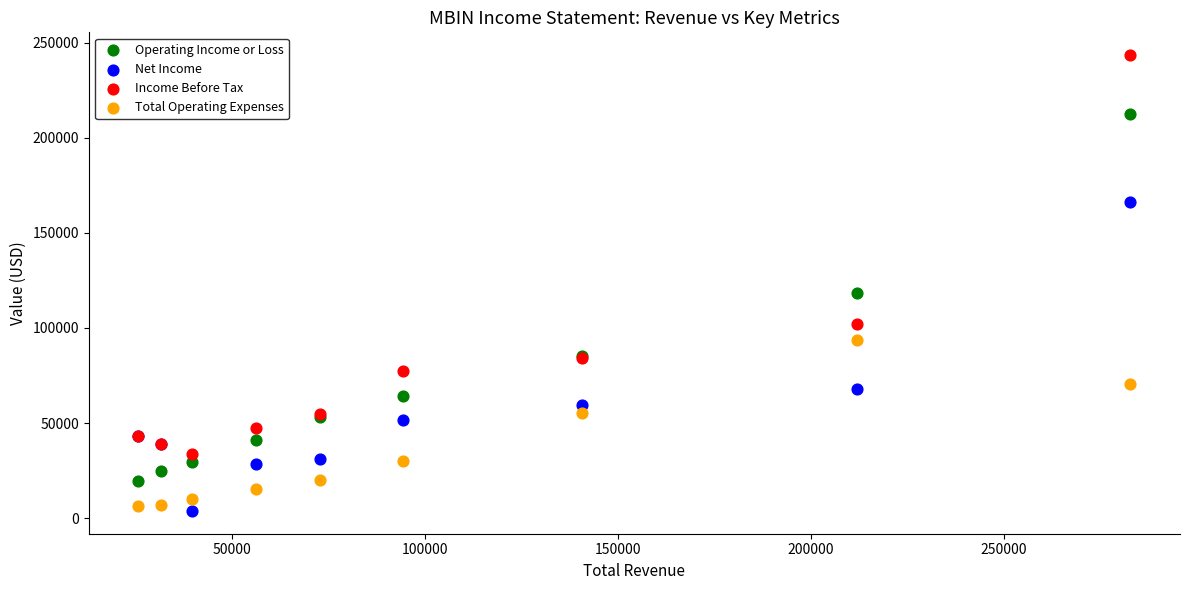

What is the X range (max minus min) for the scatter plot?

257000